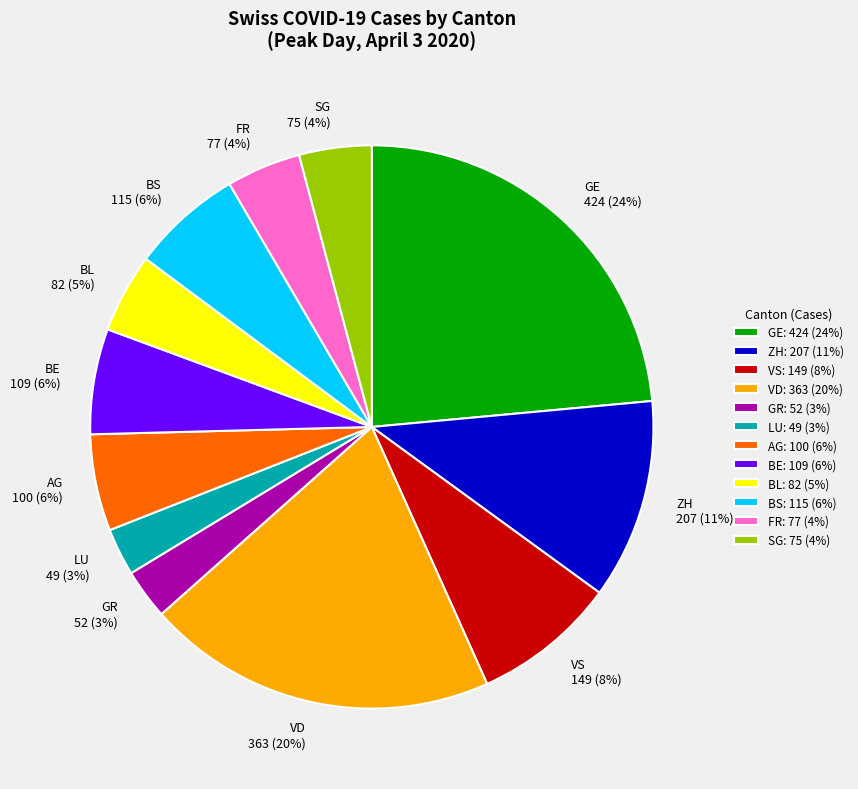

Which has a higher value, GR or BS?

BS